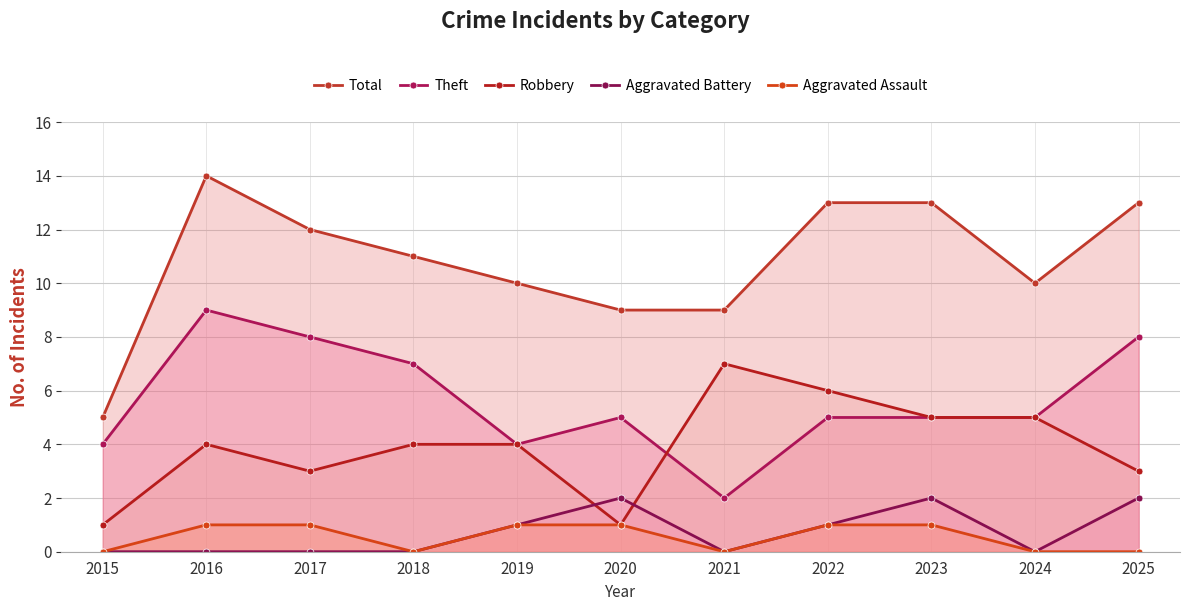

Does the chart display data point markers on the line(s)?

Yes